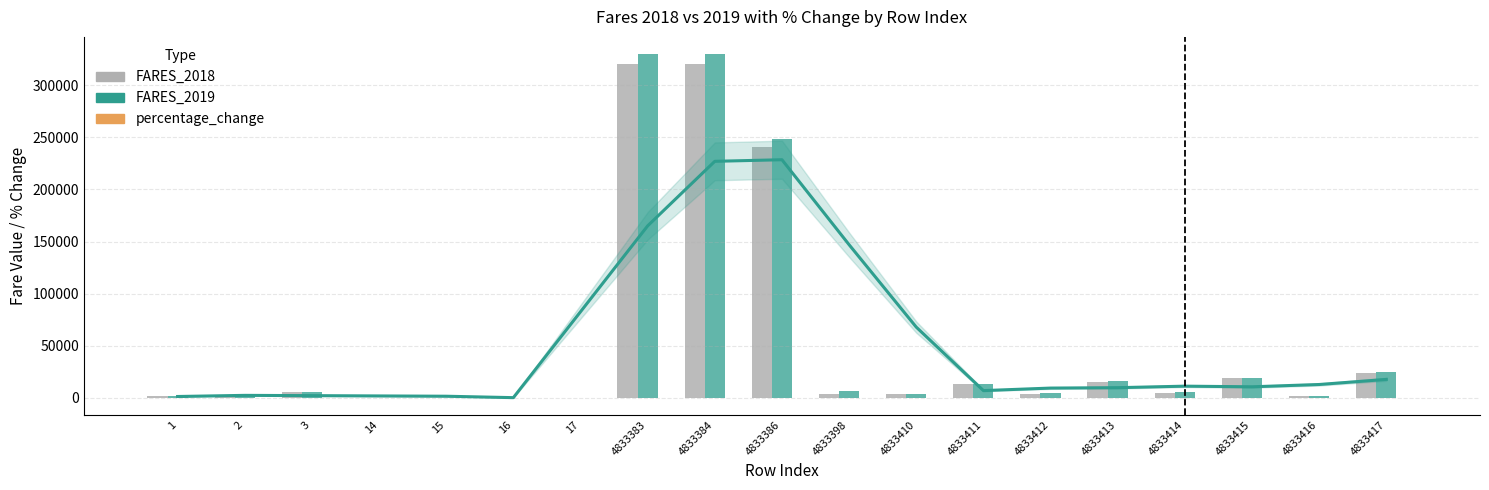

Reading right to left, list all the values displayed in this chart.

FARES_2018: 4833417=23930.0	4833416=1810.0	4833415=18820.0	4833414=4900.0	4833413=15360.0	4833412=4000.0	4833411=13100.0	4833410=3410.0	4833398=3900.0	4833386=240400.0	4833384=320000.0	4833383=320000.0	17=86.7	16=69.0	15=51.0	14=94.0	3=5370.0	2=1180.0	1=1180.0
FARES_2019: 4833417=24660.0	4833416=1676.7	4833415=19400.0	4833414=5052.6	4833413=15830.0	4833412=4141.4	4833411=13563.3	4833410=3512.1	4833398=6150.0	4833386=248000.0	4833384=330000.0	4833383=330000.0	17=66.0	16=70.0	15=52.0	14=95.0	3=5530.0	2=1180.0	1=1180.0
percentage_change: 4833417=3.0	4833416=-7.4	4833415=3.1	4833414=3.1	4833413=3.1	4833412=3.5	4833411=3.5	4833410=3.0	4833398=57.7	4833386=3.2	4833384=3.1	4833383=3.1	17=-23.9	16=1.4	15=2.0	14=1.1	3=3.0	2=0.0	1=0.0